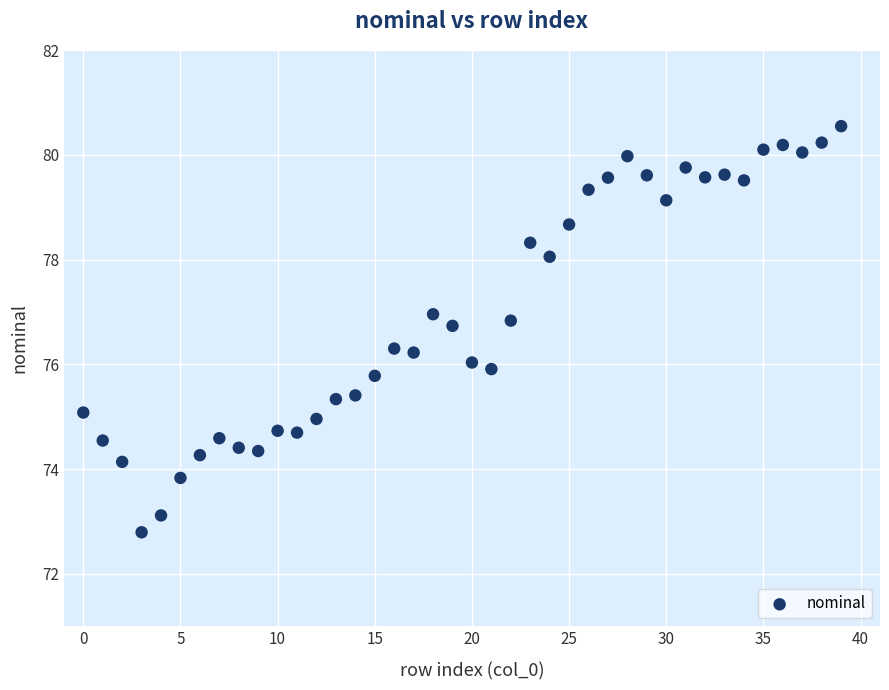

What is the range of Y values (max minus min)?

7.8